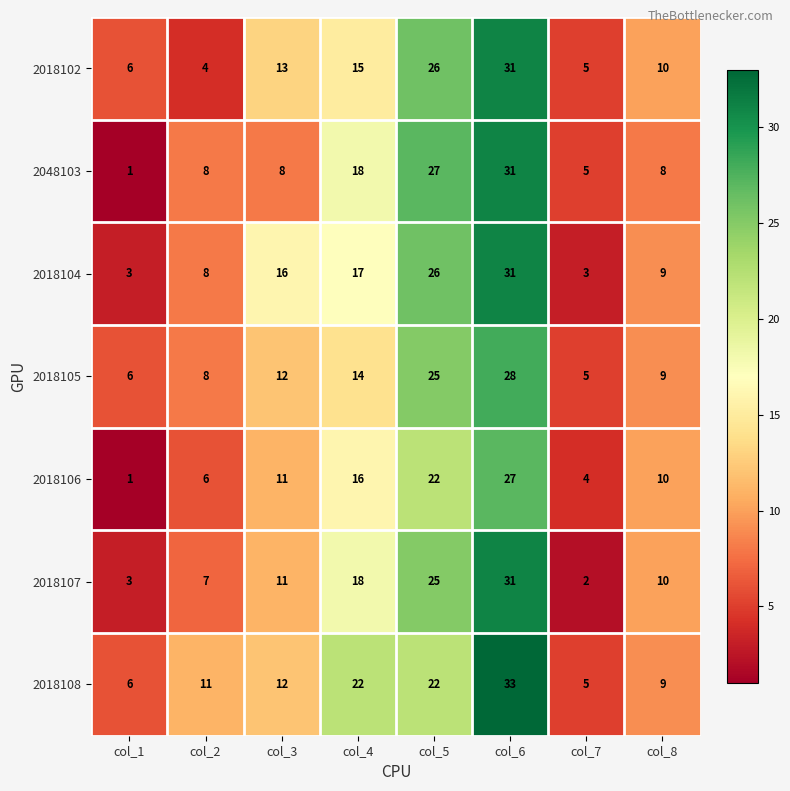

At which category does the chart reach its minimum across all series?

col_1